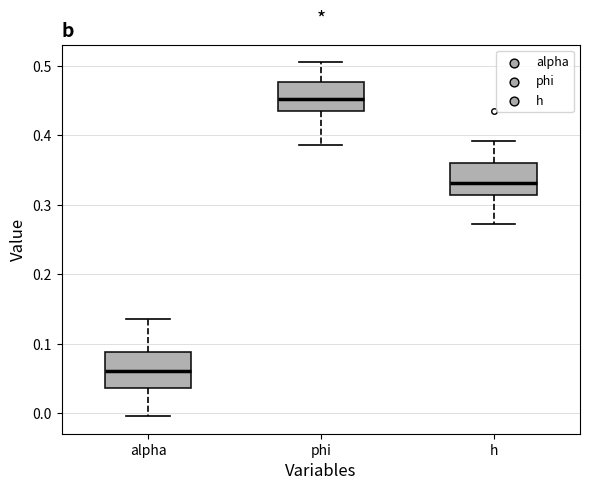

Which box's median line is the lowest?

alpha